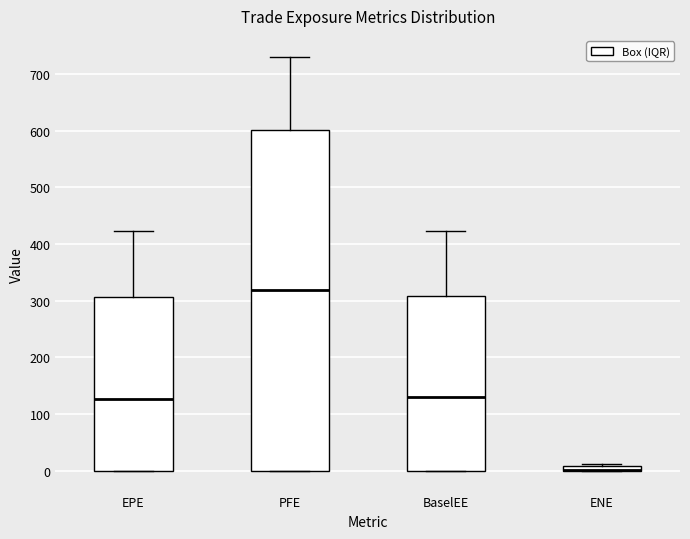

Where is the upper edge of the box for BaselEE on the y-axis? The values are not printed on the chart, so give them approximately, as read against the axis.

310